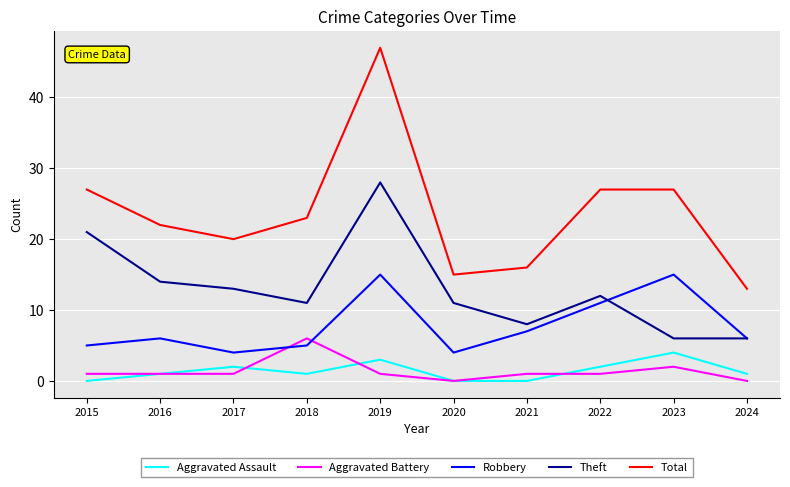

The Robbery series shows 9 at 2015. True or false?

False